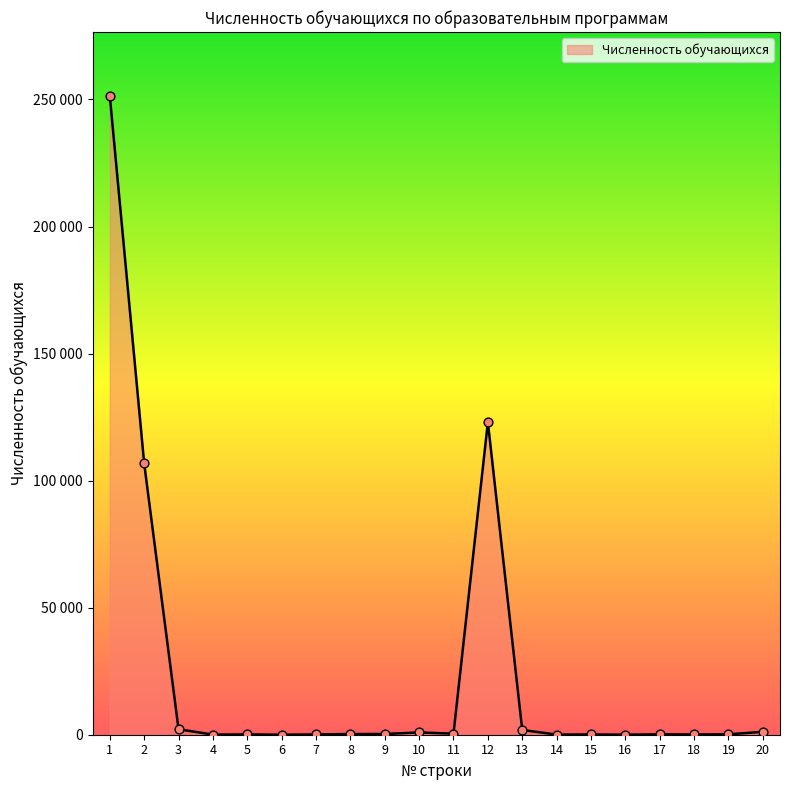

What is the change in value from 7 to 8?

+148